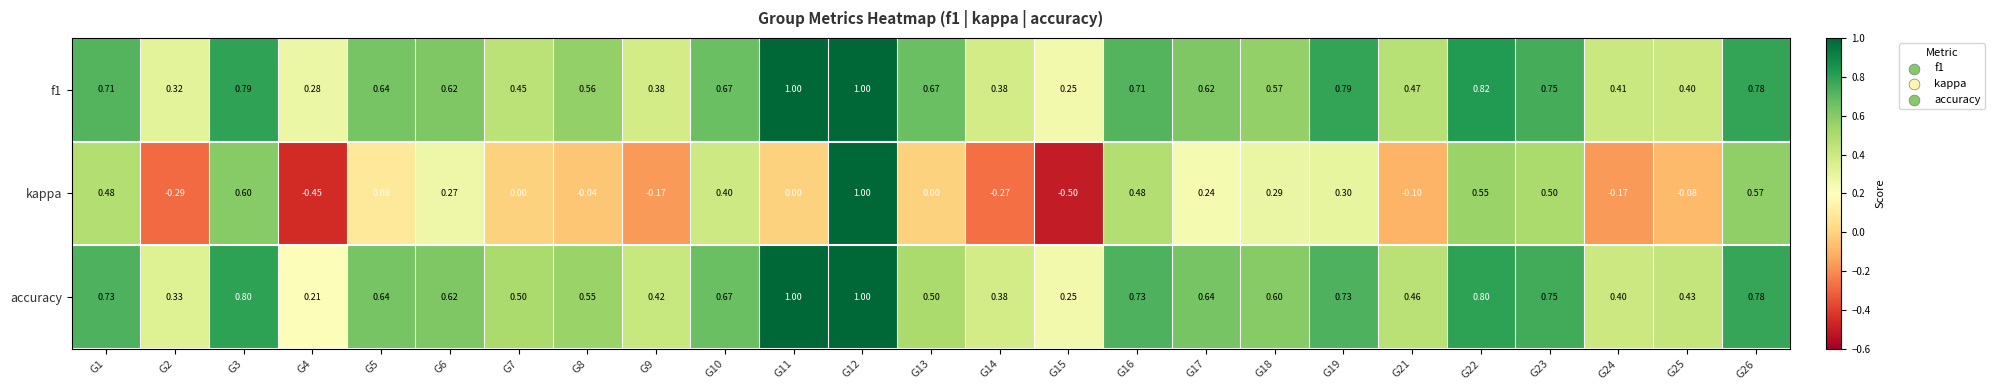

Between G10 and G26, which series saw the biggest shift?

kappa